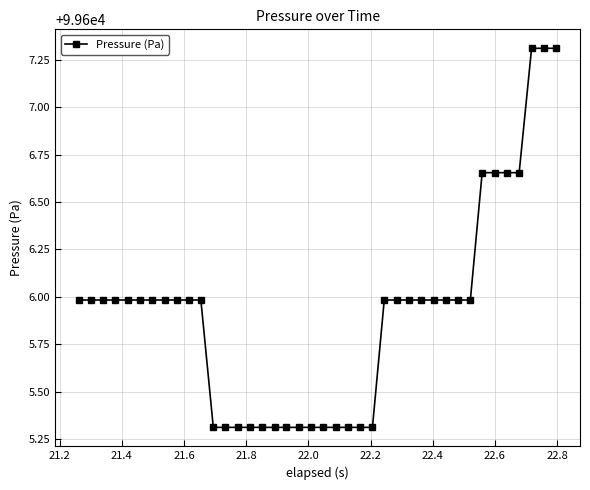

What is the minimum value shown in the chart?

99605.3